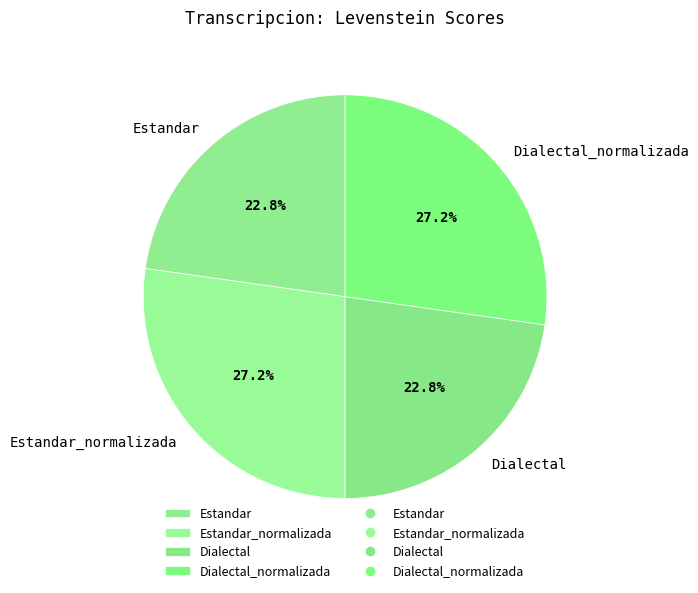

Does Estandar_normalizada represent more than half of the total?

No